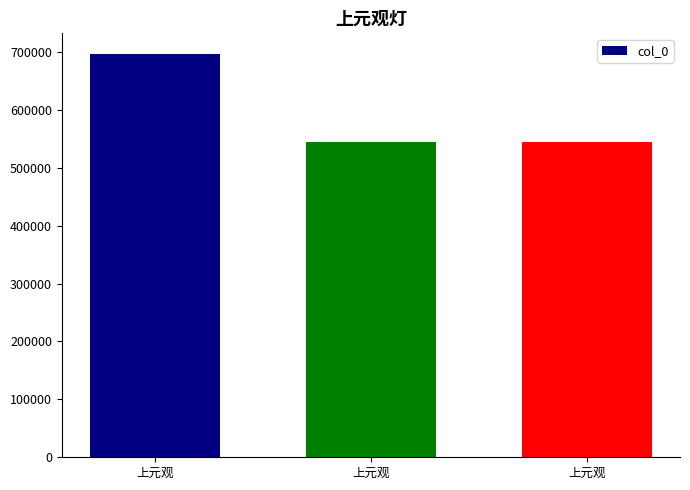

What is the value of the 2nd bar from the left?

697030